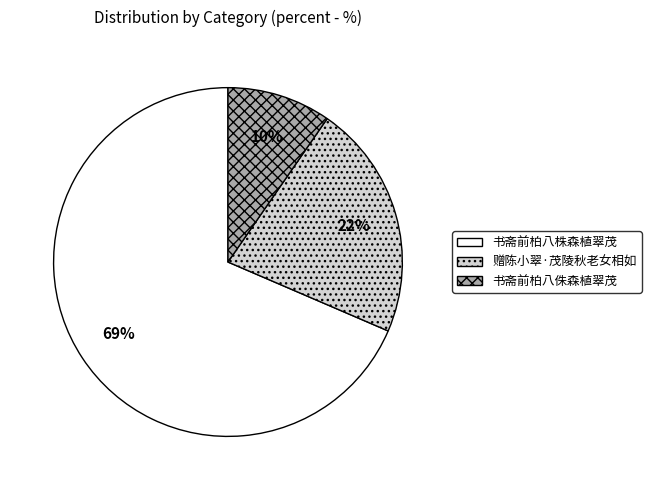

Approximately how many times larger is the value at 书斋前柏八侏森植翠茂 compared to 书斋前柏八株森植翠茂?

0.1